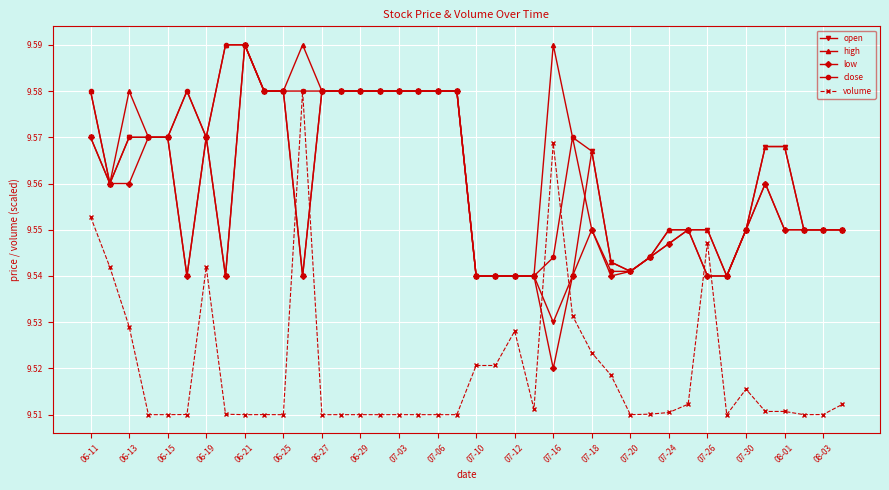

At how many categories does at least one series exceed 9?

40